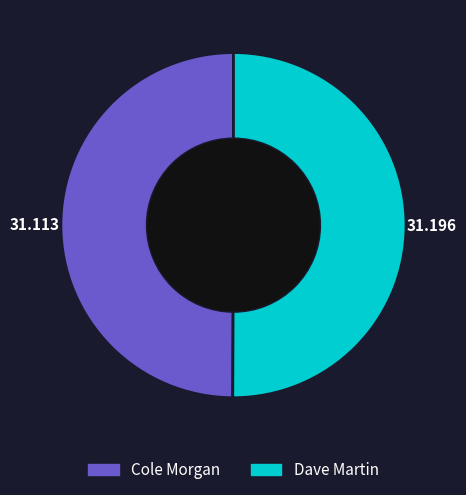

Do Dave Martin and Cole Morgan together represent more than half of the pie?

Yes